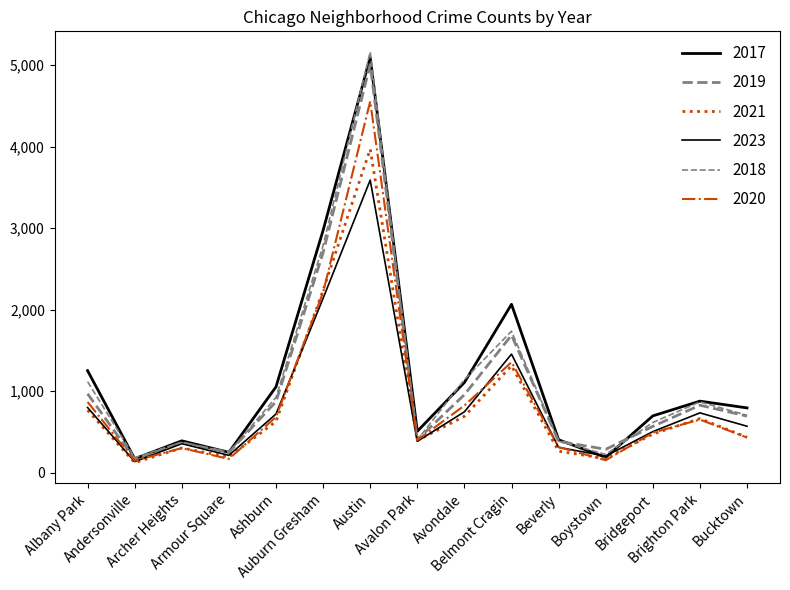

What is the difference between the maximum and second lowest values in the 2023 series?

3386